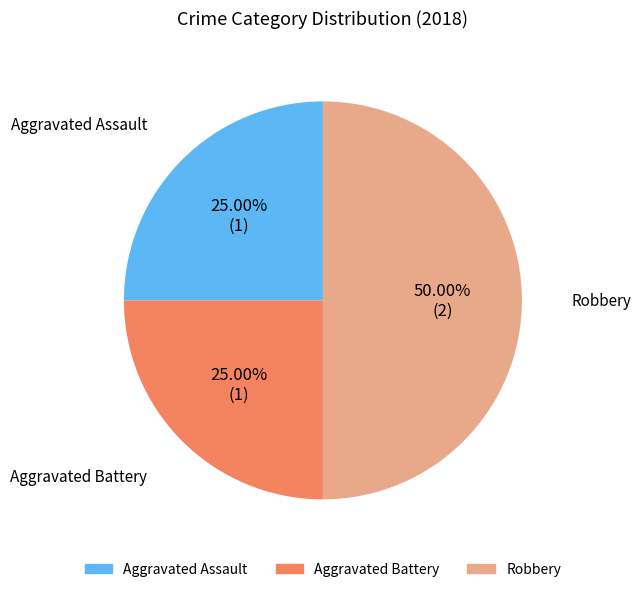

Which category has the biggest portion of the pie?

Robbery